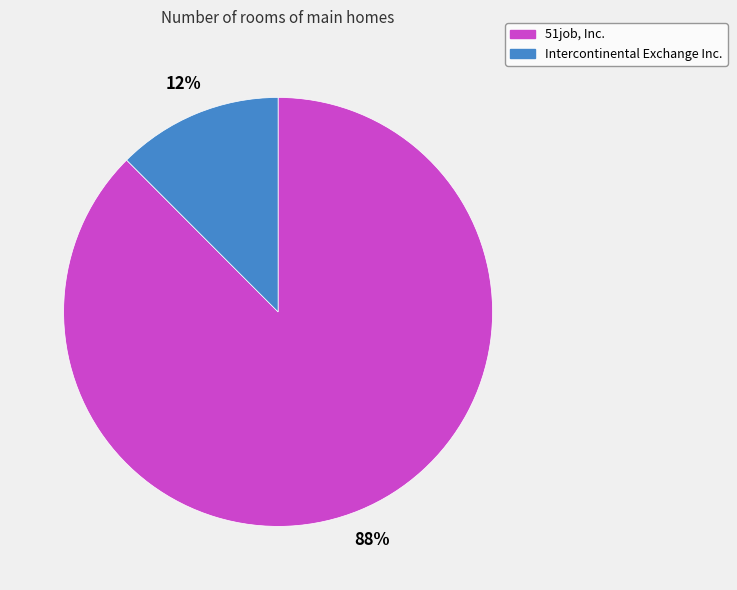

What percentage is the Intercontinental Exchange Inc. slice, to the nearest percent?

12%